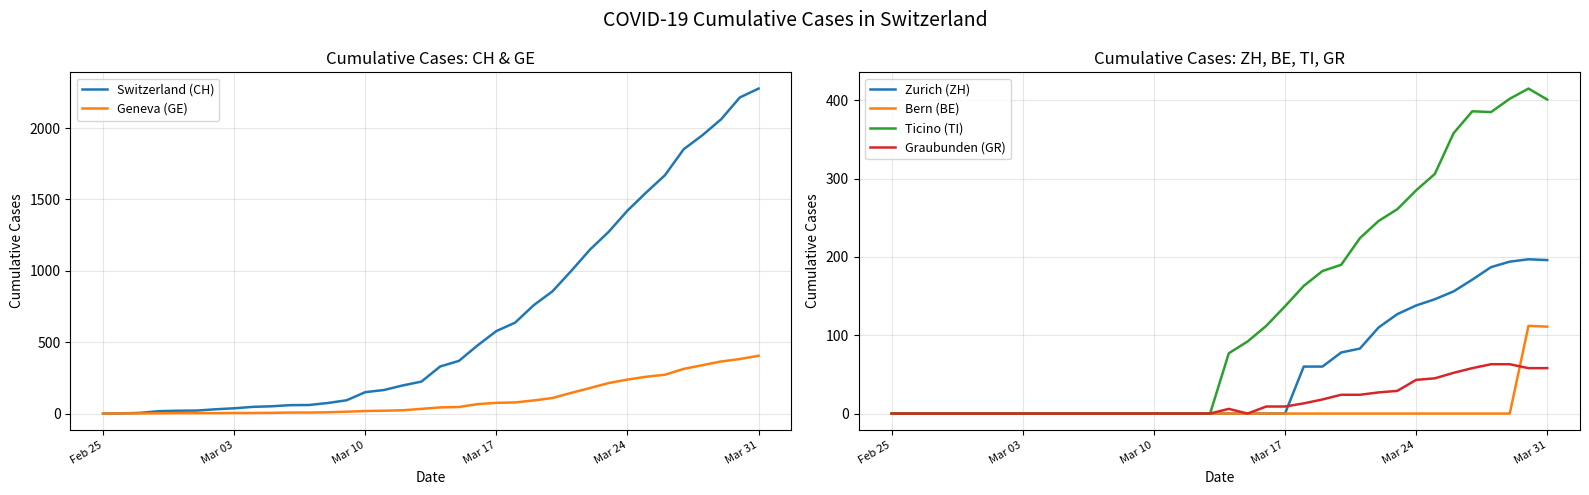

What is the maximum value for Switzerland (CH)?

2277